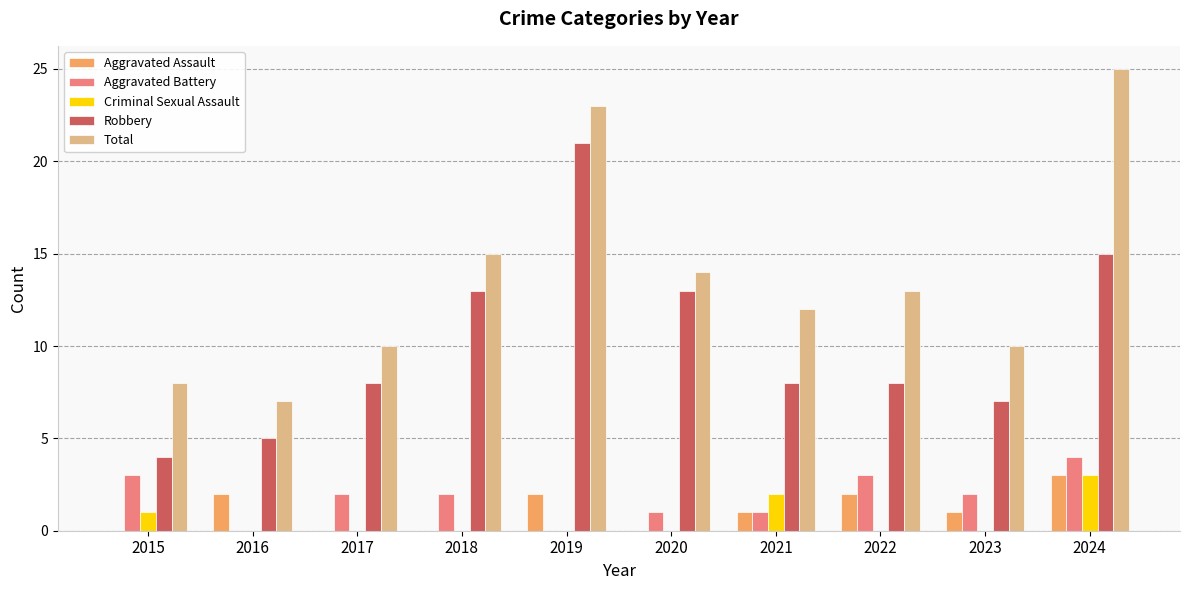

Where is Criminal Sexual Assault nearest to the value 1?

2015